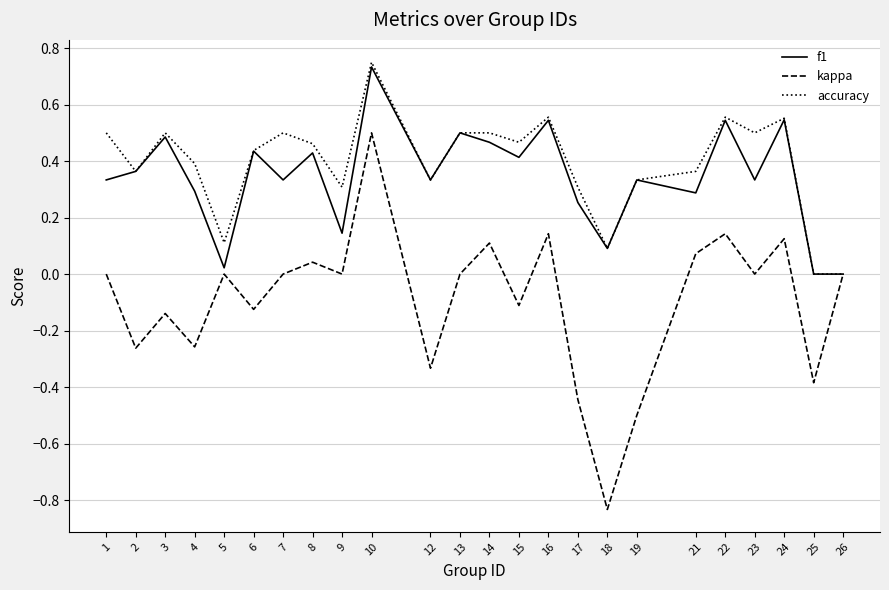

Does the chart have visible grid lines?

Yes